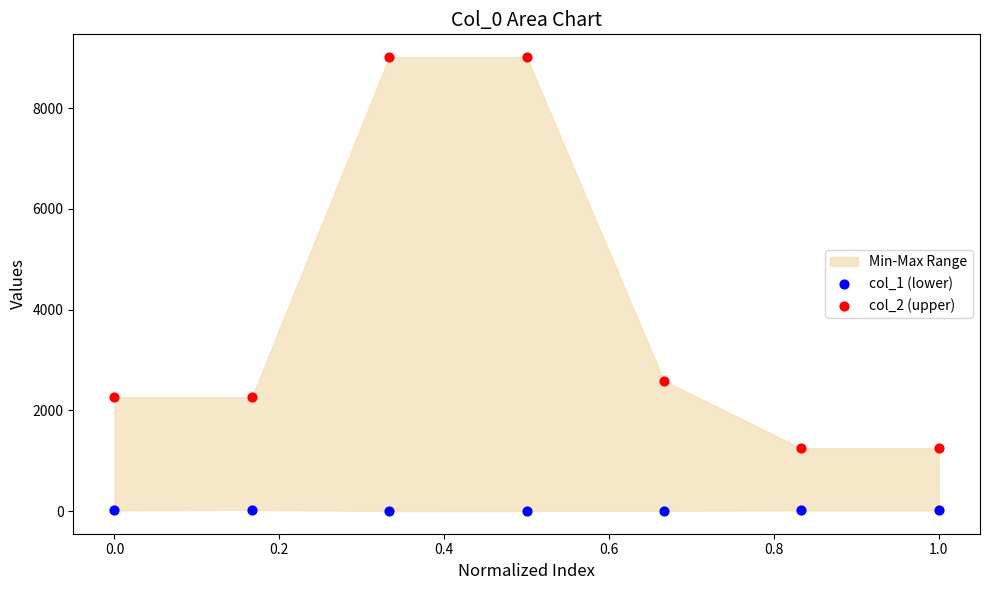

Which series reaches the minimum Y coordinate?

col_1 (lower)